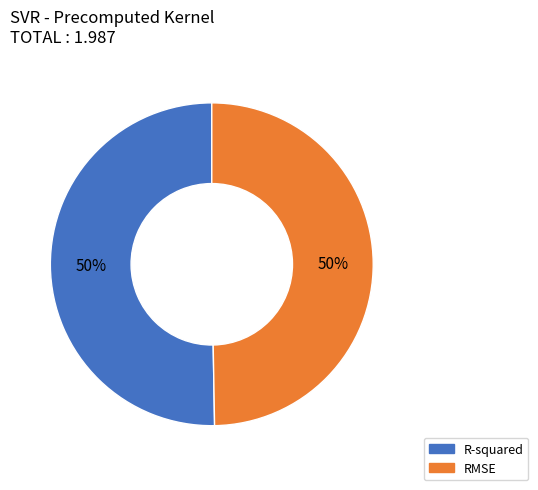

To the nearest percent, what is the combined percentage of R-squared and RMSE?

100%